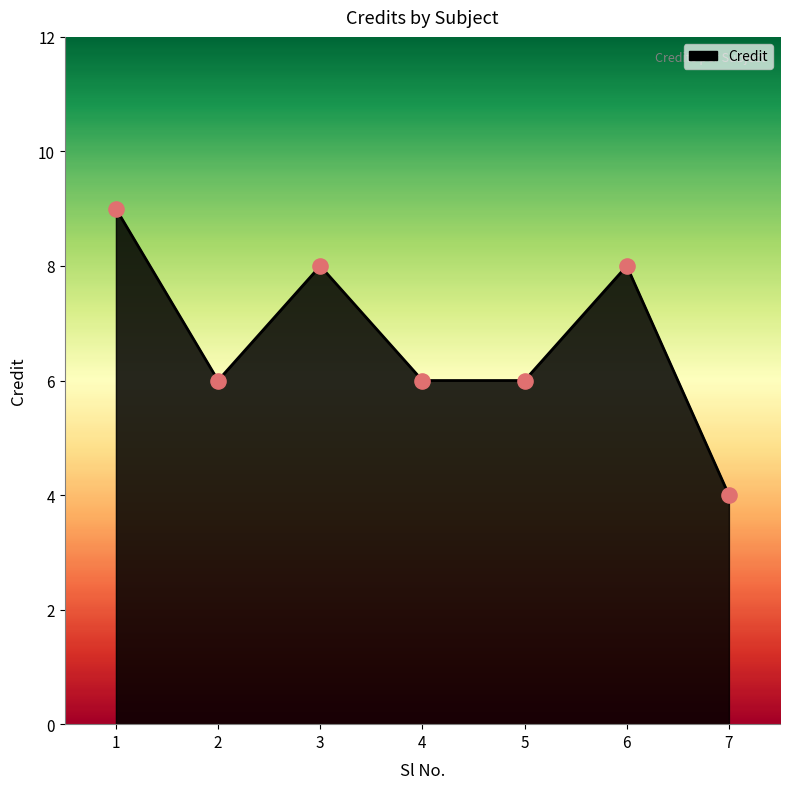

Between 1 and 2, which is larger?

1